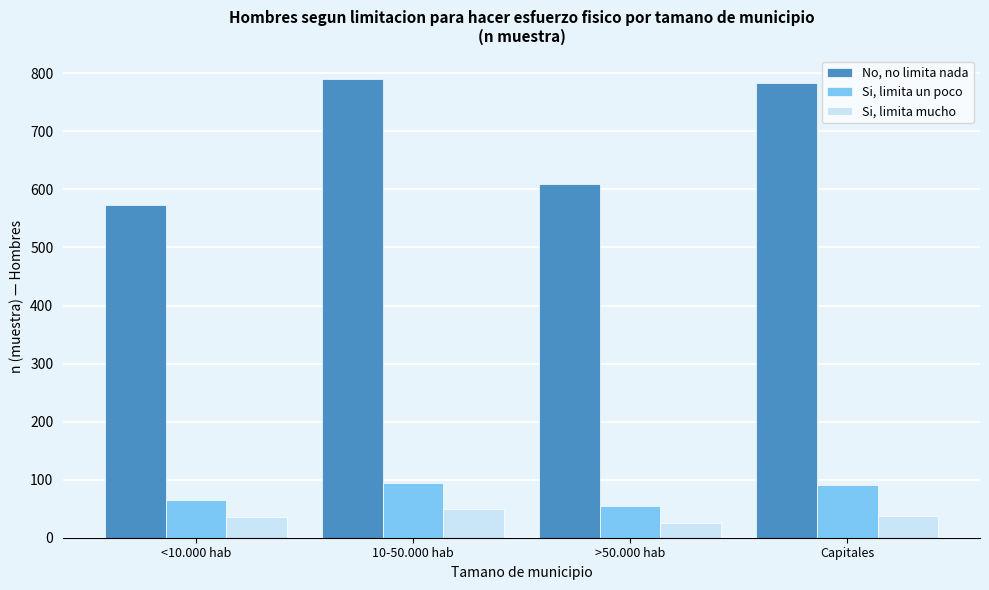

What is the smallest value displayed?

26